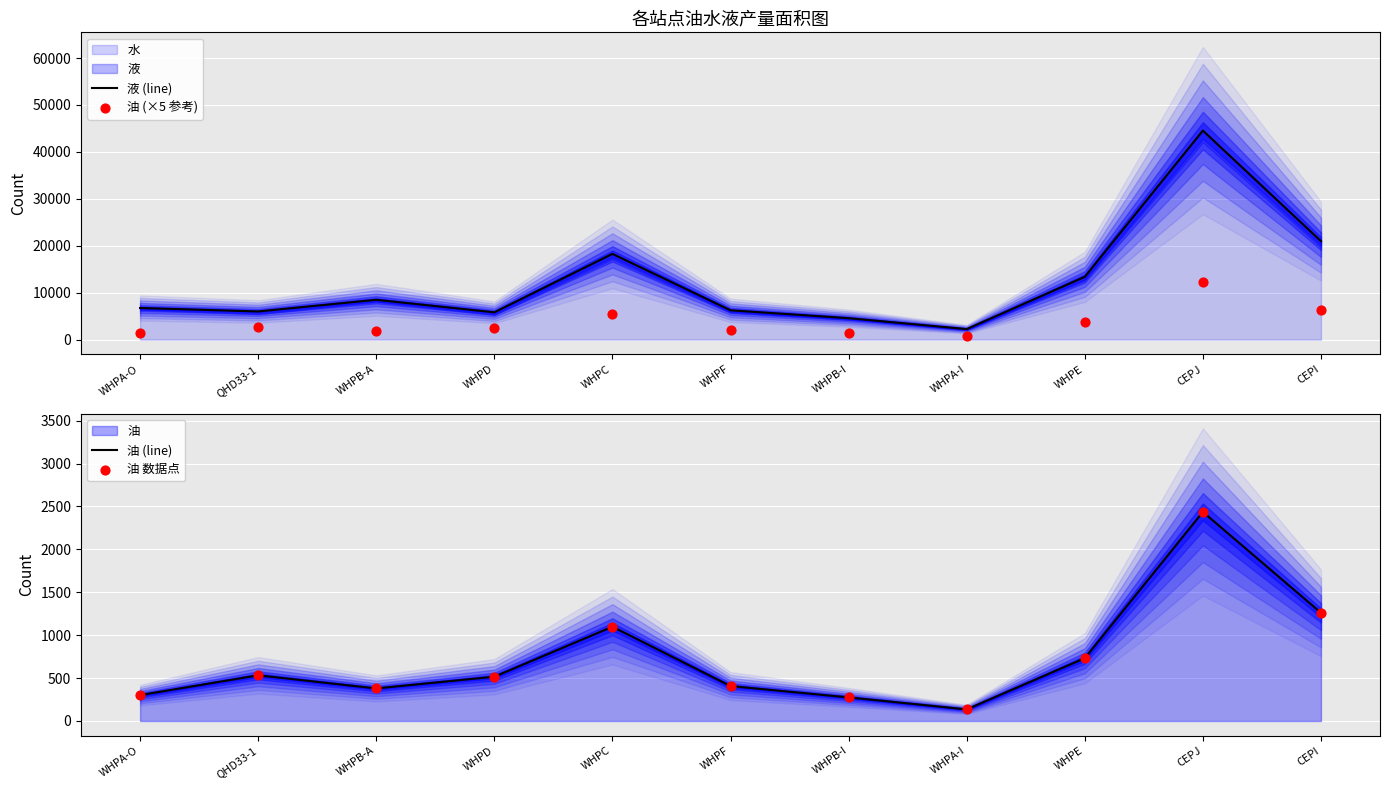

Which series contains the lowest Y value?

油 (line)